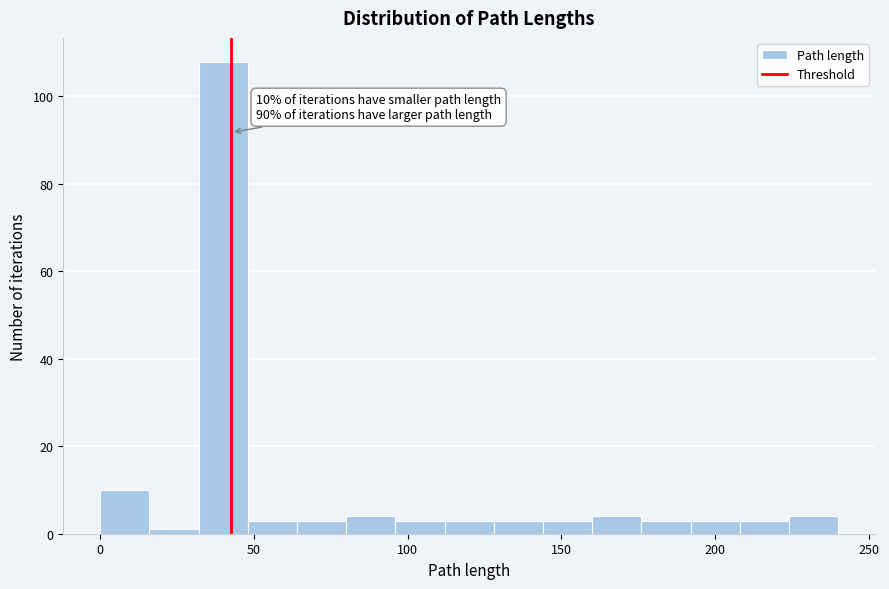

Around what value on the x-axis is the tallest bar? Give the approximate position of its centre, as read against the axis.

40